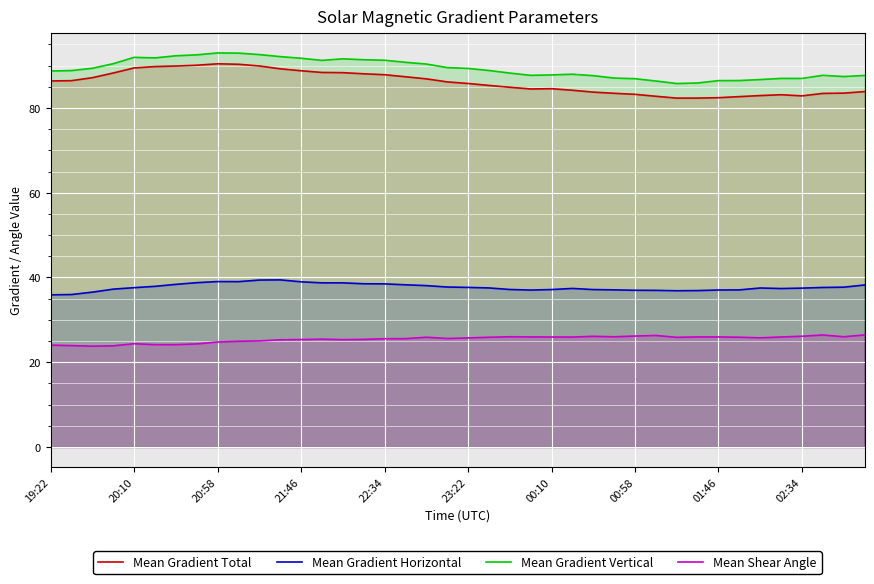

Rank the series by their maximum value, from highest to lowest.

Mean Gradient Vertical, Mean Gradient Total, Mean Gradient Horizontal, Mean Shear Angle